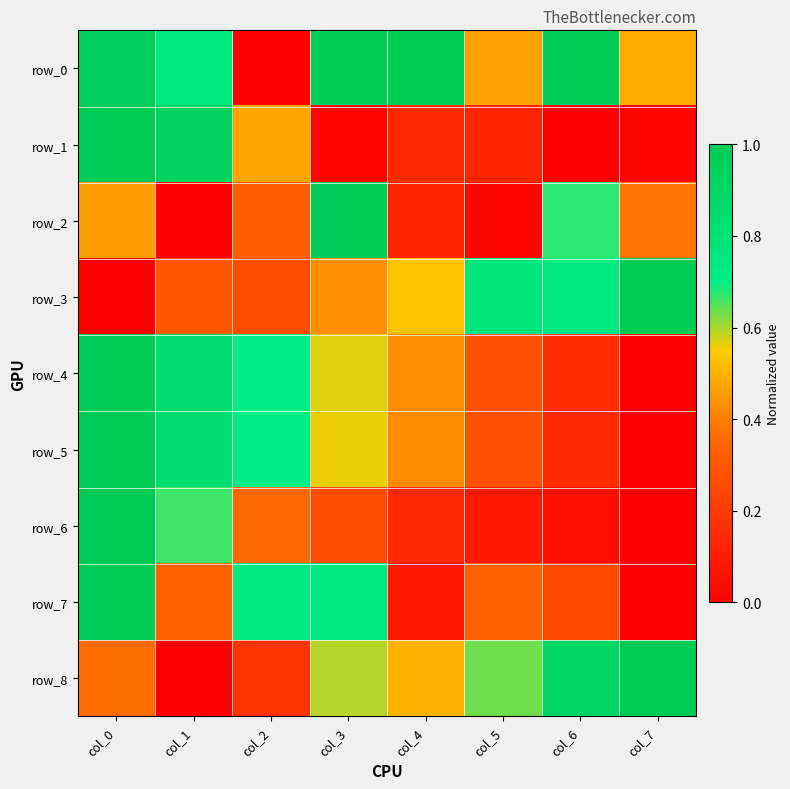

Which series has the largest total across all categories?

row_0